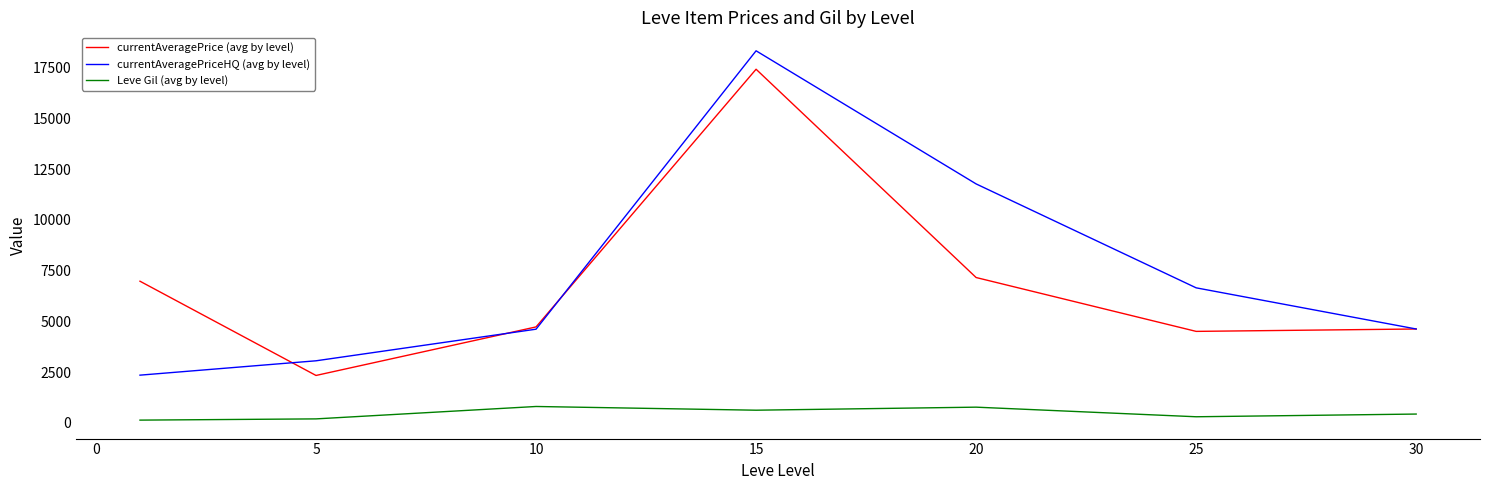

True or false: Leve Gil (avg by level) and currentAveragePriceHQ (avg by level) intersect in this chart.

False